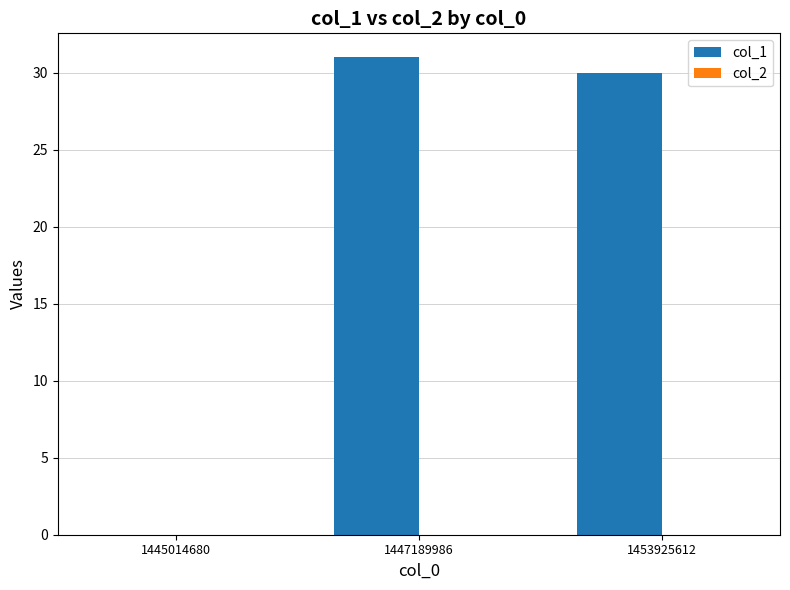

What is the change in value from 1445014680 to 1453925612?

+30